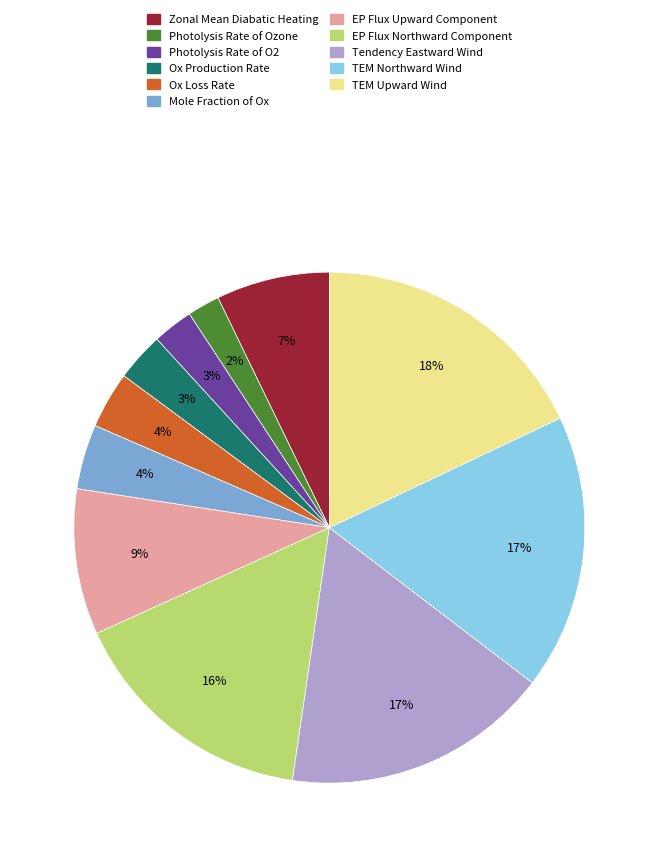

Does any single category account for the majority?

No